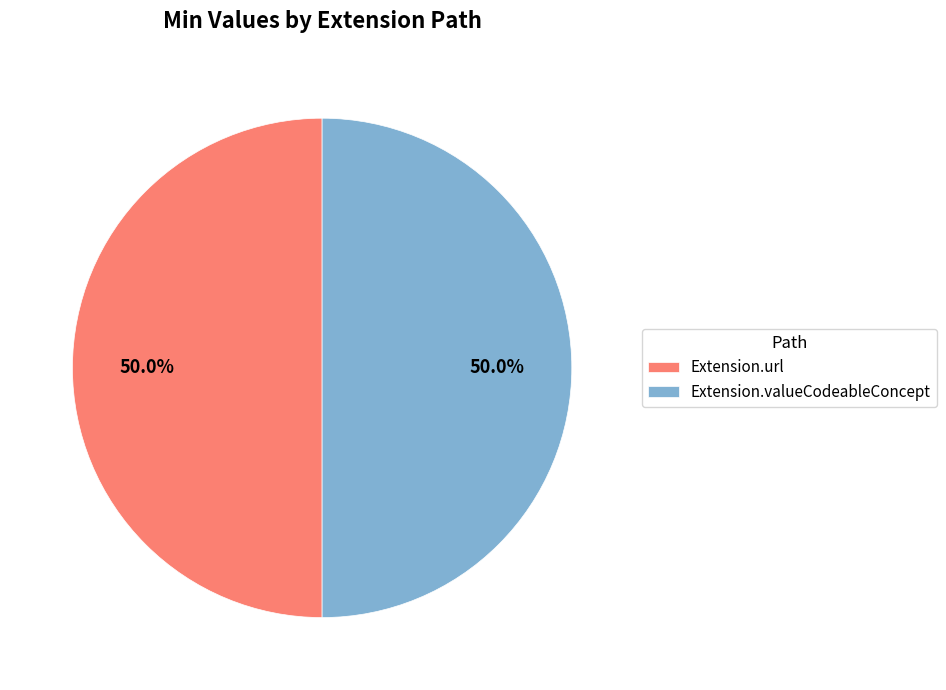

The Extension.valueCodeableConcept slice represents 50% of the pie. True or false?

True